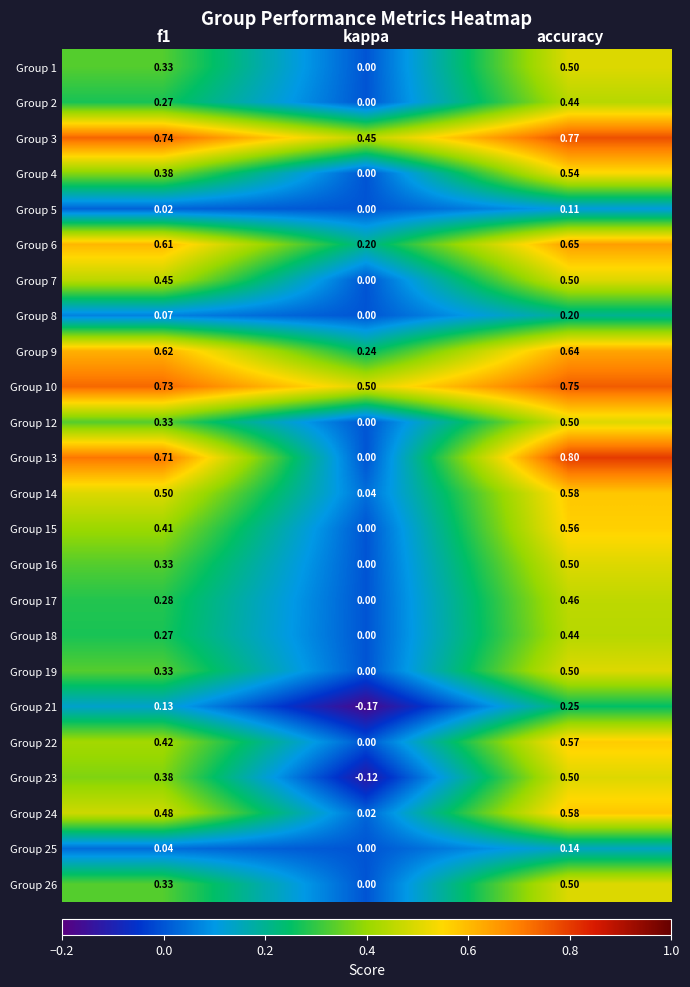

Which label corresponds to the smallest value in the chart?

kappa